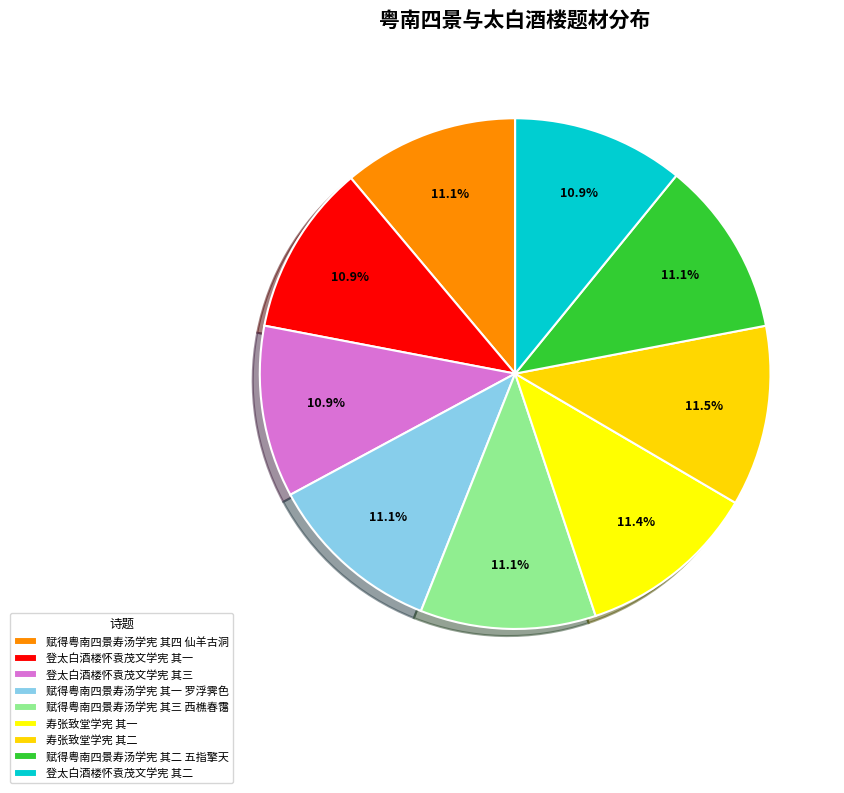

True or false: 登太白酒楼怀袁茂文学宪 其三 accounts for 11% of the total.

True